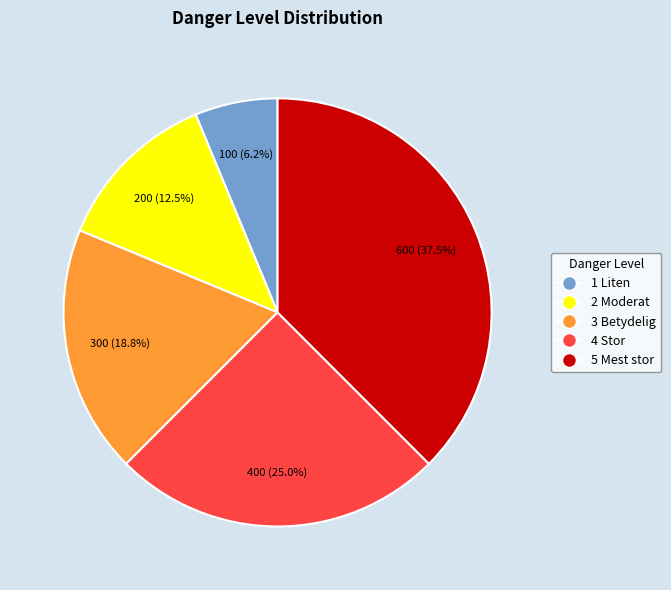

True or false: 2 Moderat accounts for 20% of the total.

False